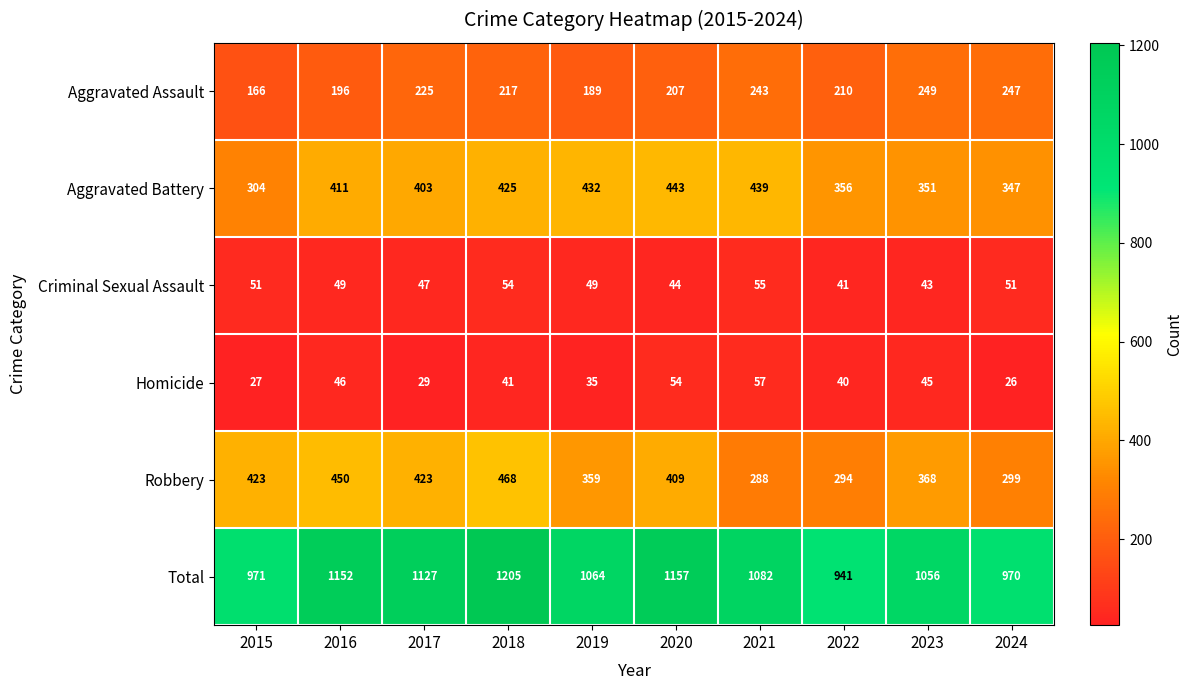

List the series in order of their peak value, highest first.

Total, Robbery, Aggravated Battery, Aggravated Assault, Homicide, Criminal Sexual Assault